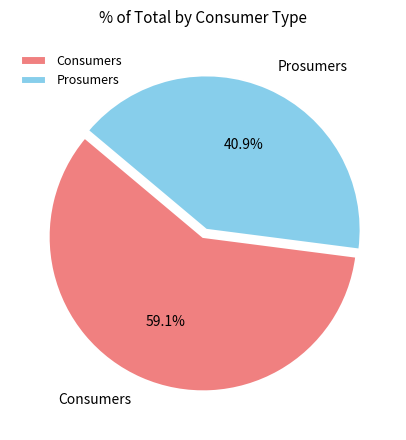

Is the sum of Consumers and Prosumers greater than half?

Yes